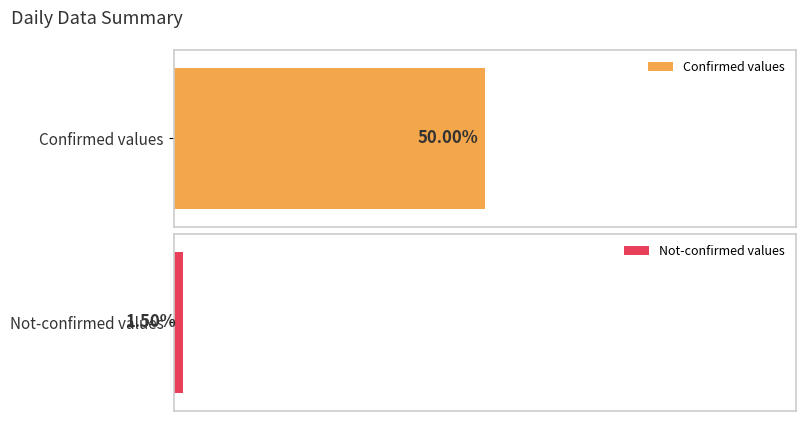

Does the chart contain stacked bars?

No